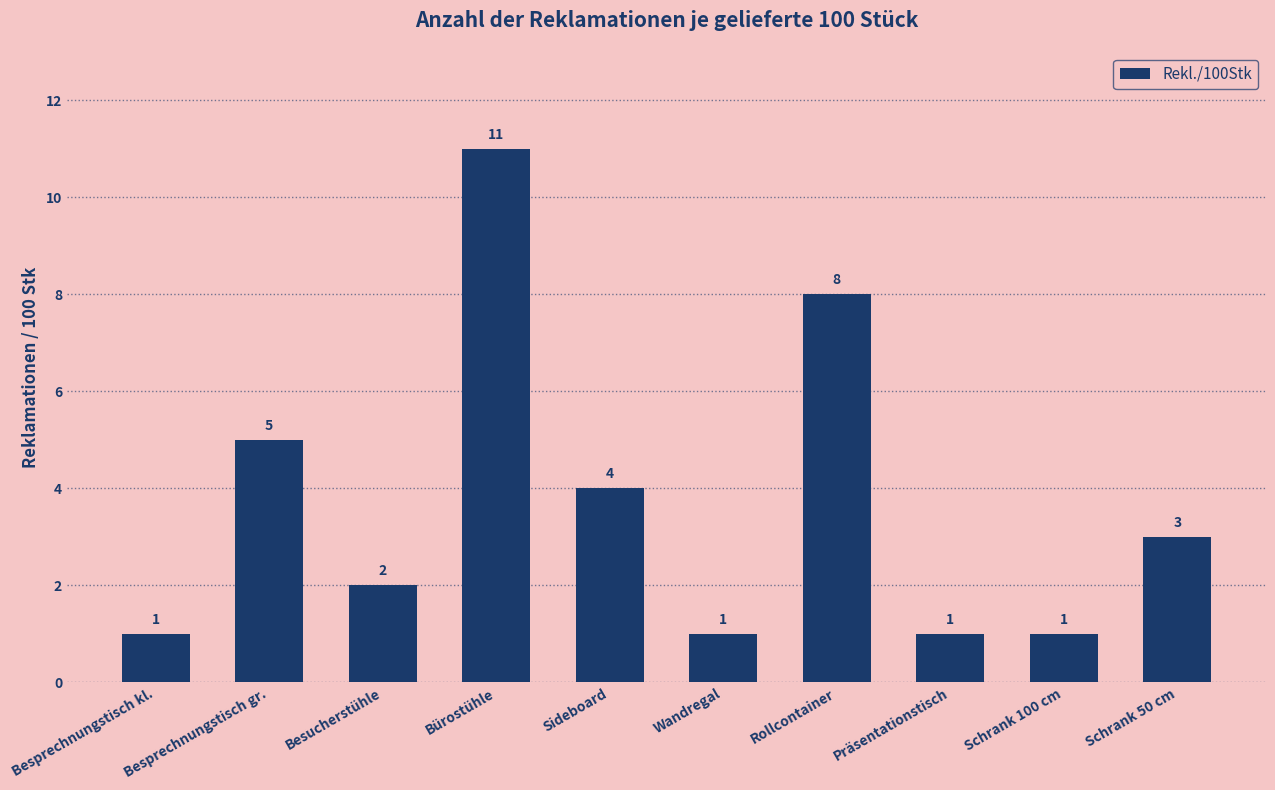

Where is the data nearest to the value 6?

Besprechnungstisch gr.